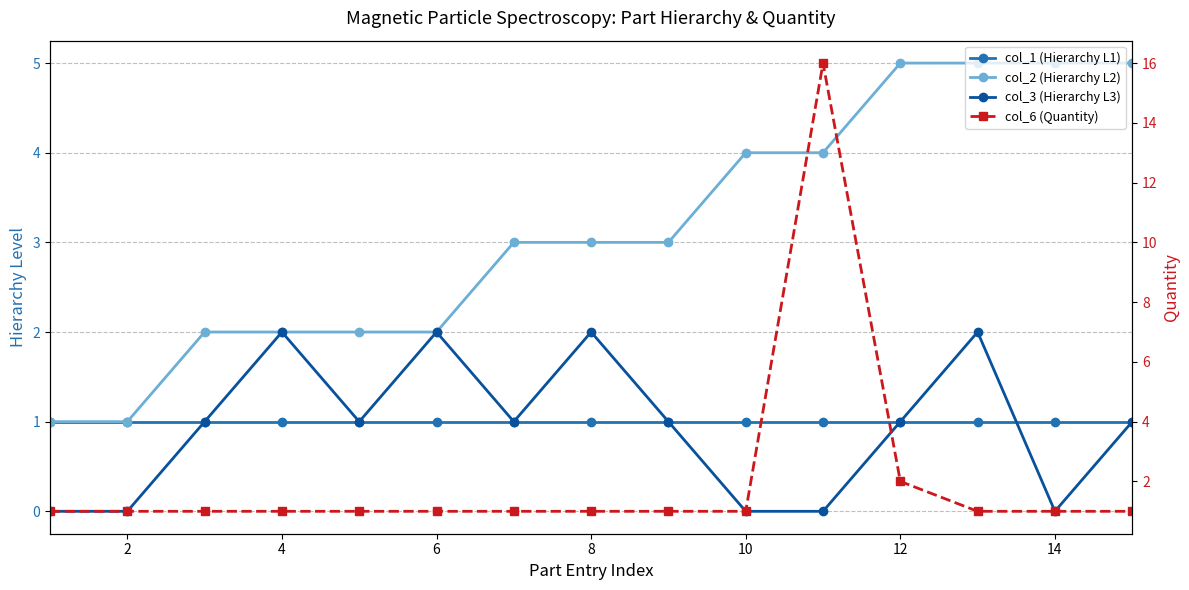

What is the total value across all series at 10?

6